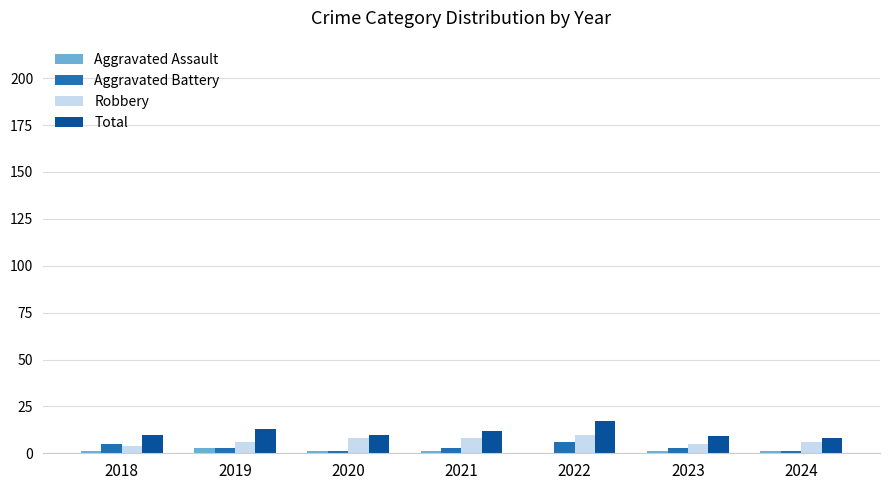

The value of Aggravated Assault at 2019 is 3. True or false?

True